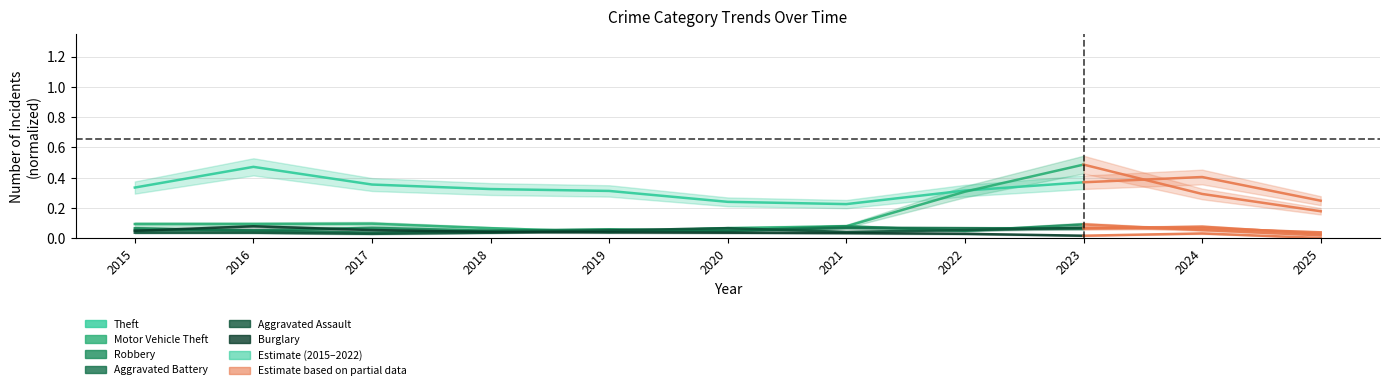

What is the greatest value displayed?

0.5